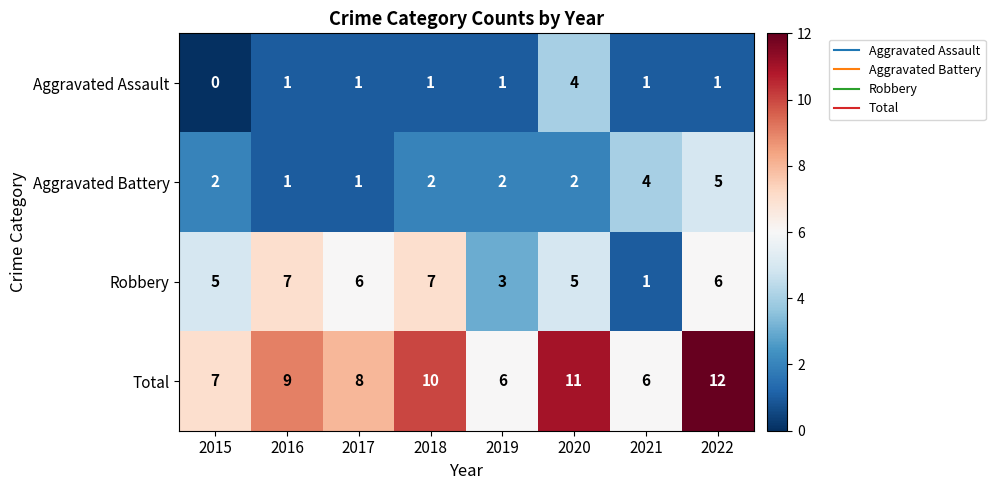

List the series in order of their peak value, highest first.

Total, Robbery, Aggravated Battery, Aggravated Assault